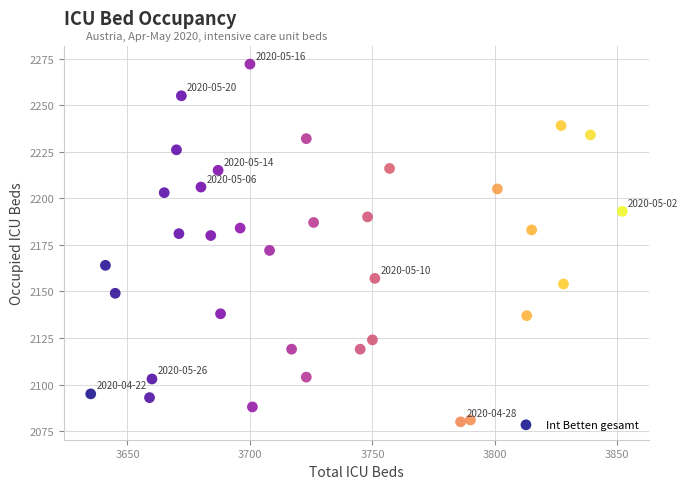

What is the range of Y values (max minus min)?

192